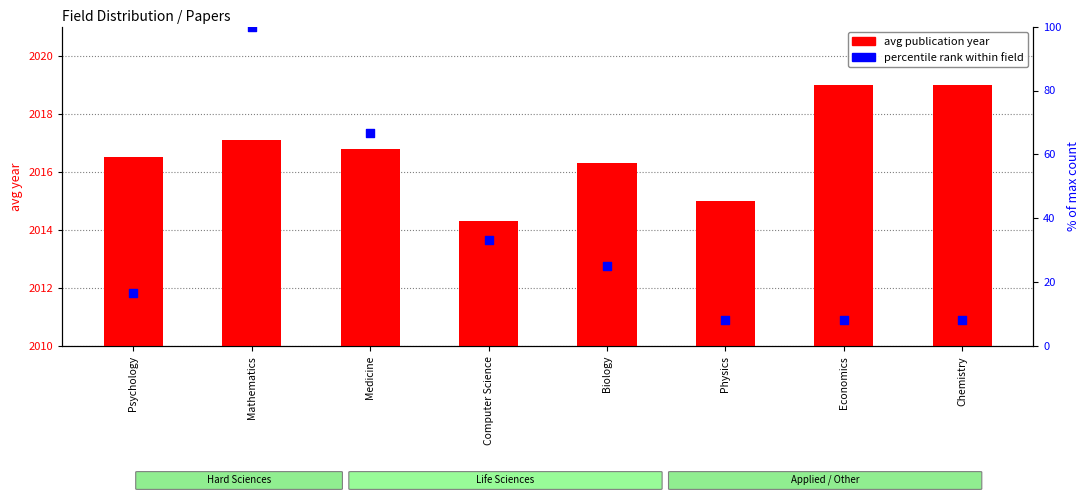

At which category is the sum across all series the highest?

Mathematics